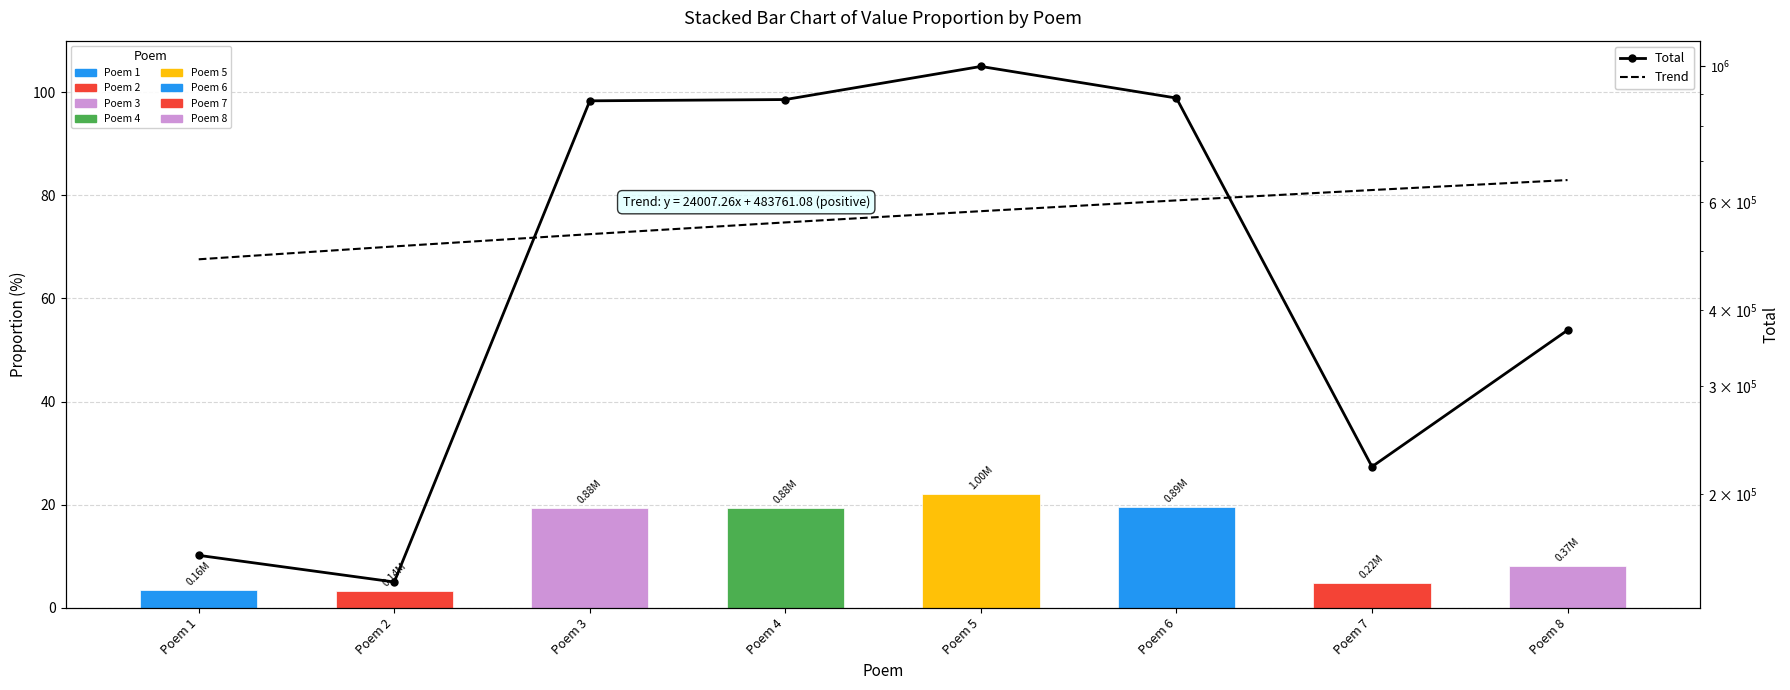

What is the difference between the maximum and second lowest values in the Total series?

840782.0